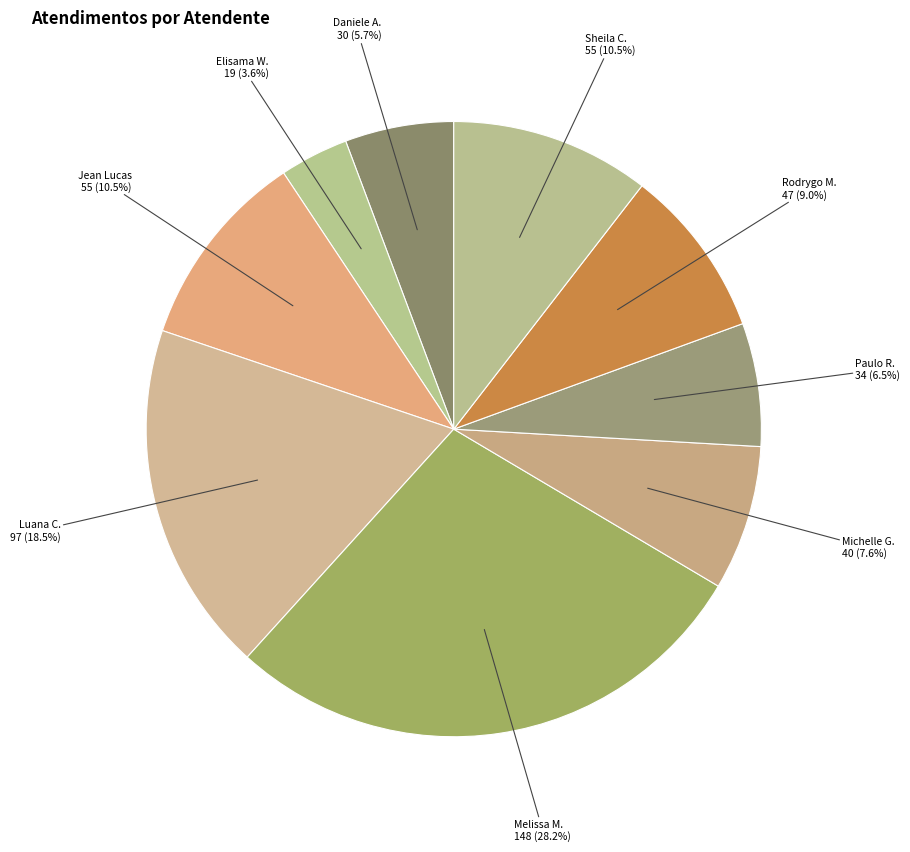

Count the number of slices in the pie.

9